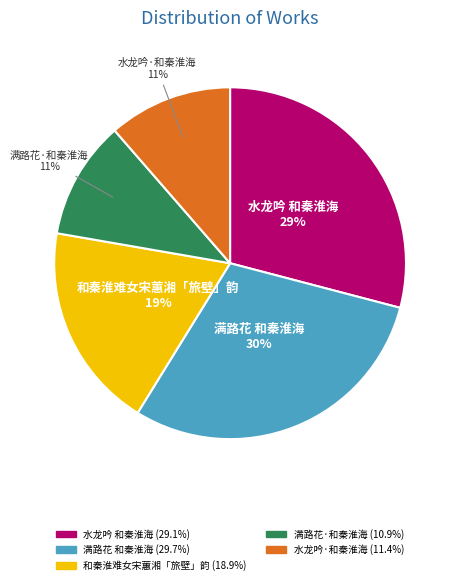

Between 和秦淮难女宋蕙湘「旅壁」韵 and 水龙吟·和秦淮海, which is larger?

和秦淮难女宋蕙湘「旅壁」韵